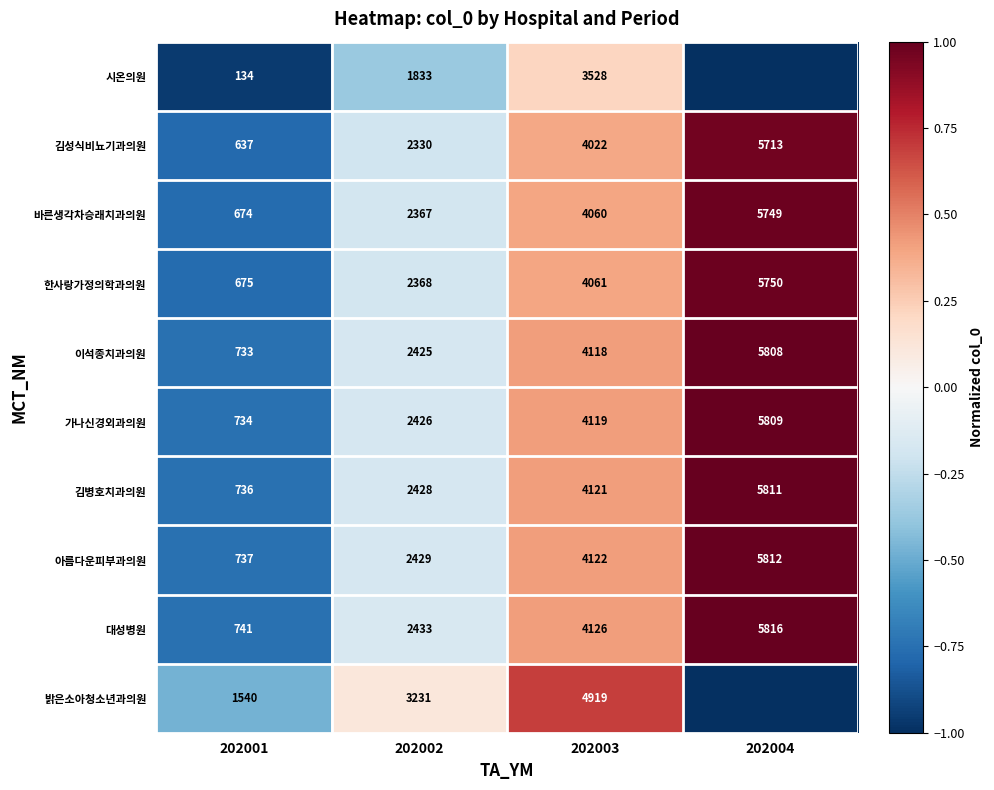

Which has a higher value, 202003 or 202002?

202003